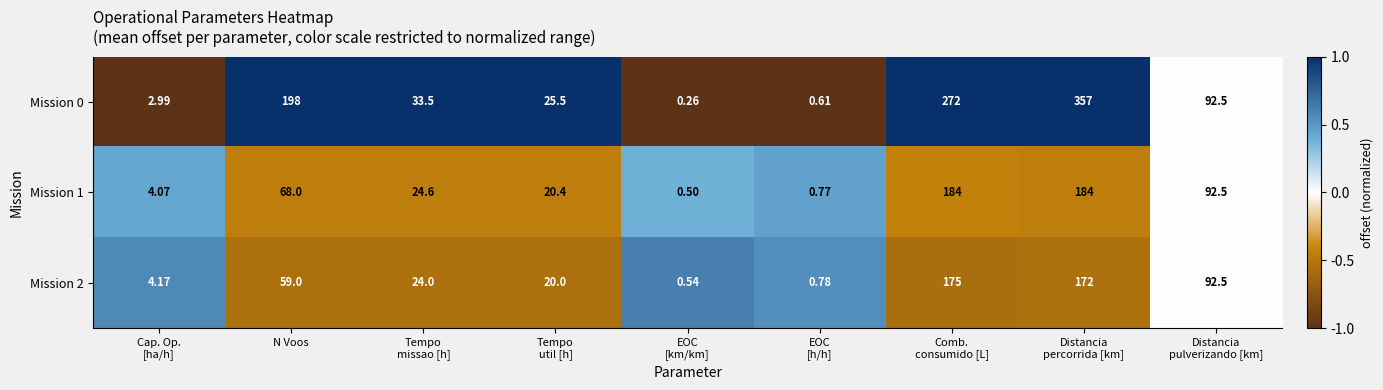

At how many categories does at least one series exceed 0?

9